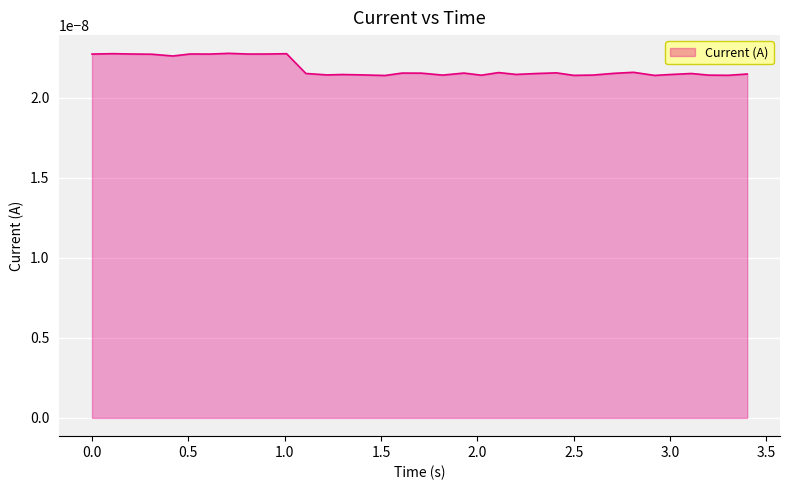

Is this an area chart (filled region under the line)?

Yes